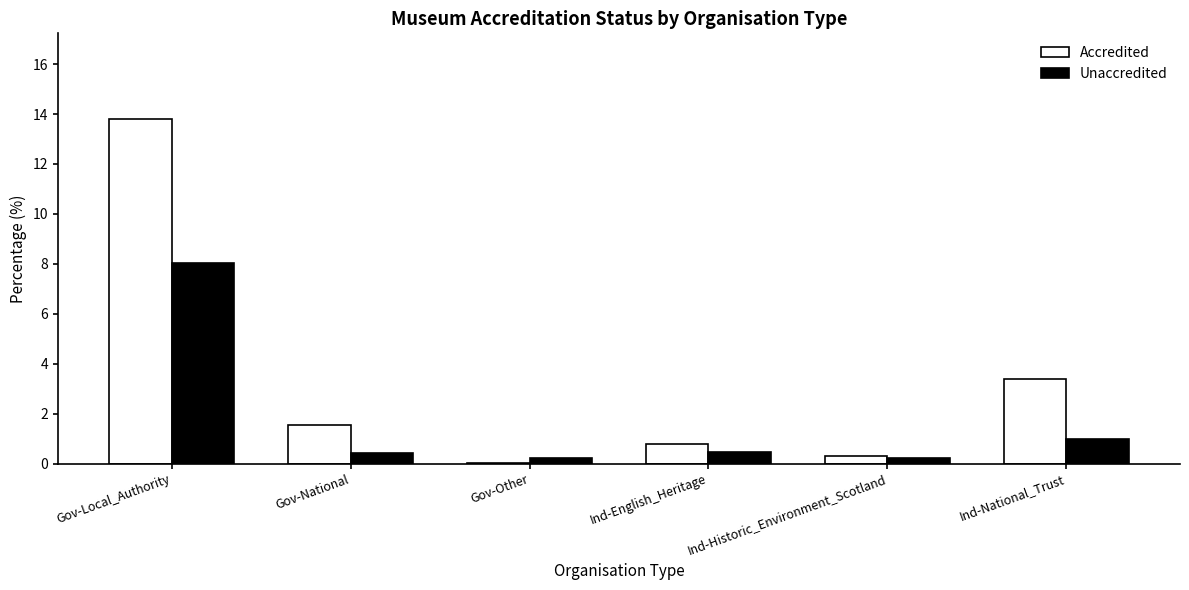

What is the approximate value of Unaccredited at Gov-National?

0.4